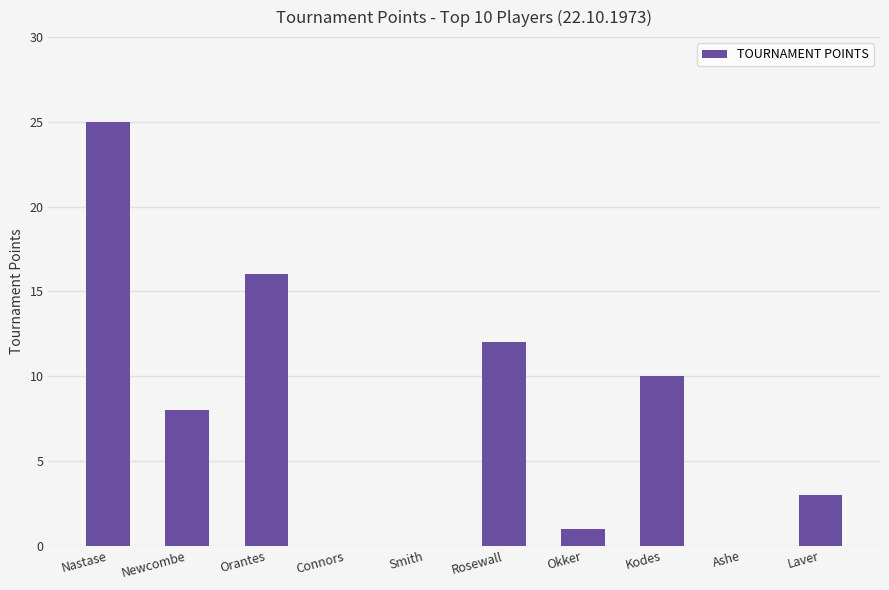

The value at Ashe is -10. True or false?

False